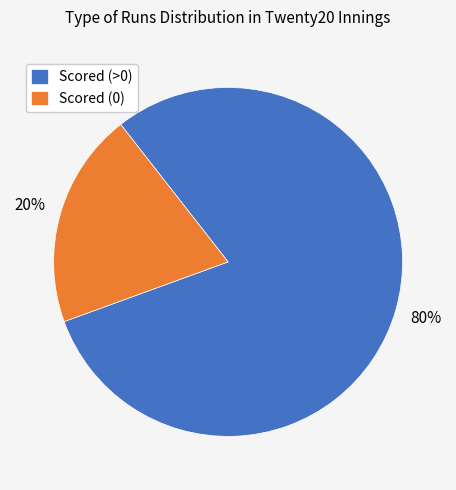

Is there any slice that represents more than half of the pie?

Yes